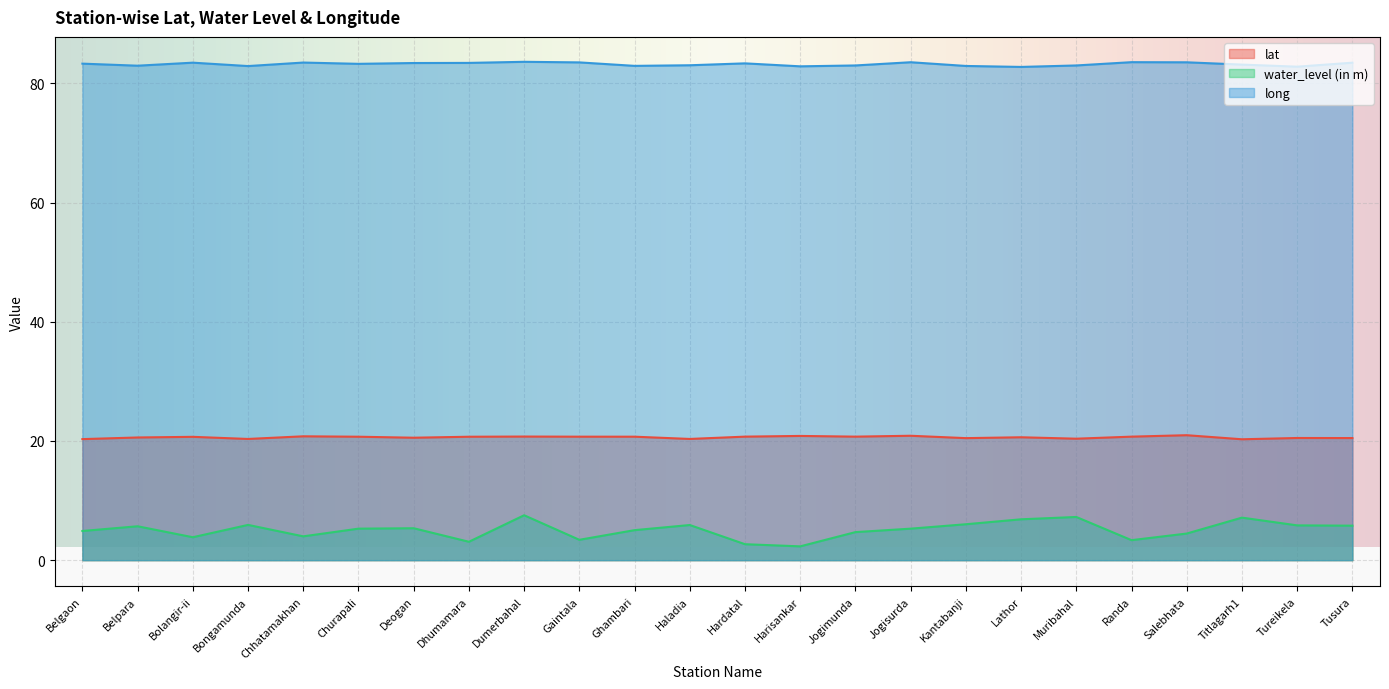

Between Jogisurda and Tureikela, which series saw the biggest shift?

long